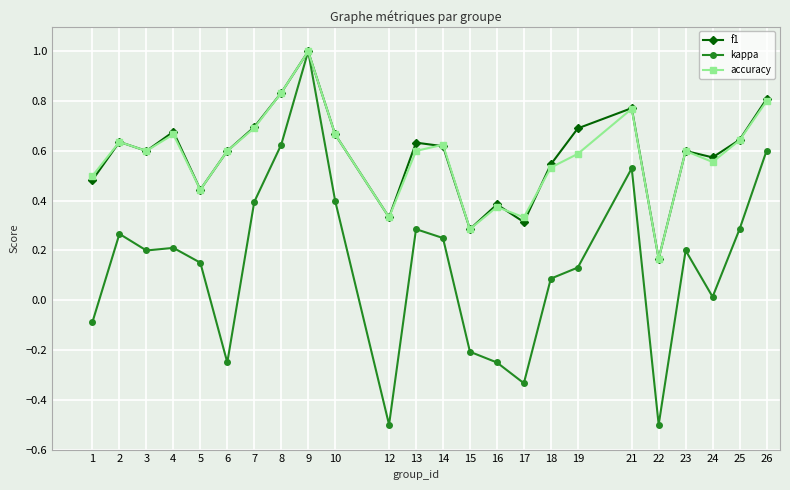

True or false: kappa has more than 2 interior local peaks.

True